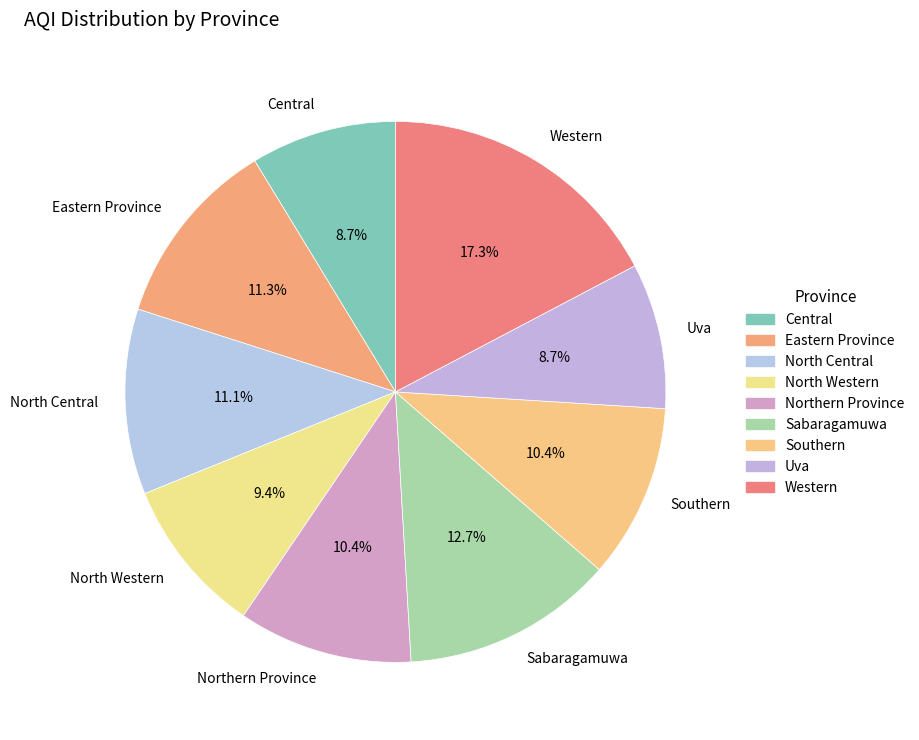

Does Uva account for over 50% of the chart?

No